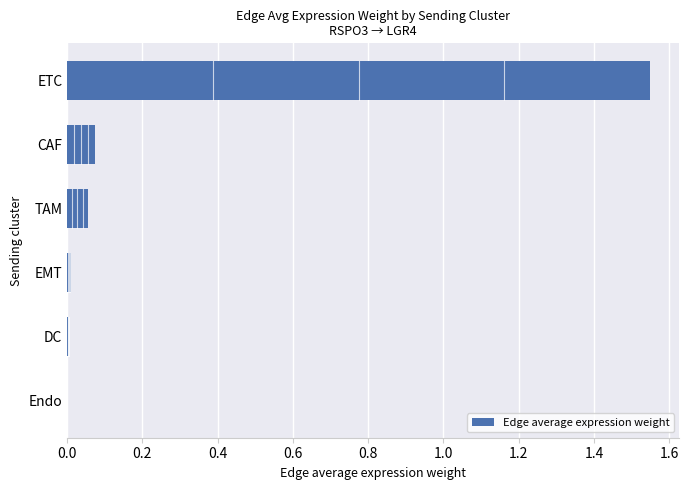

Which category has the highest value across all series?

ETC